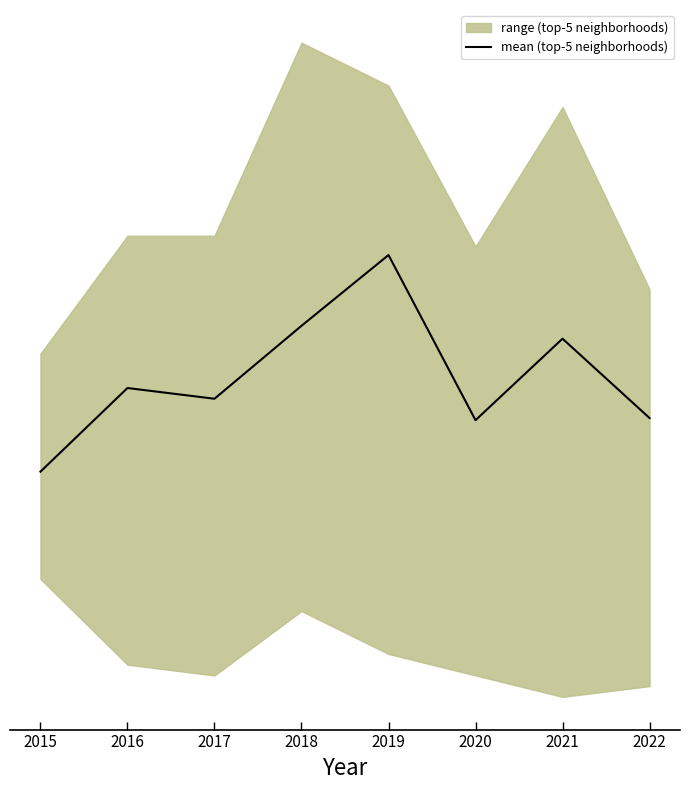

How many lines are shown in the chart?

1